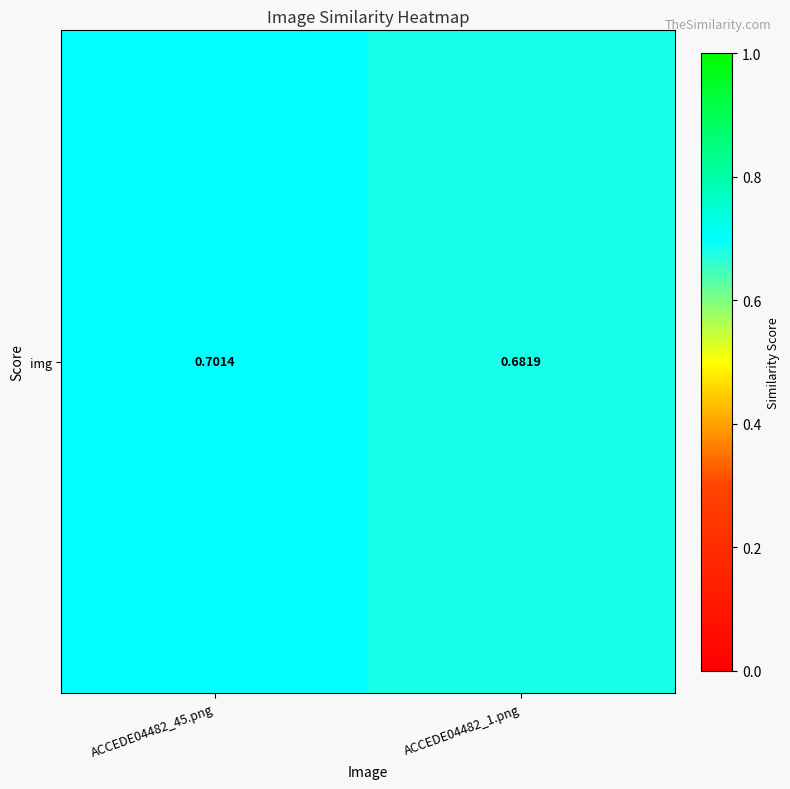

What is the average value?

0.7